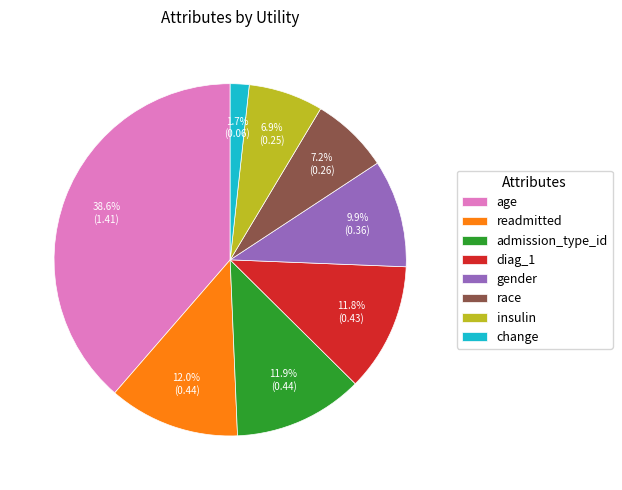

Is the sum of readmitted and admission_type_id greater than half?

No